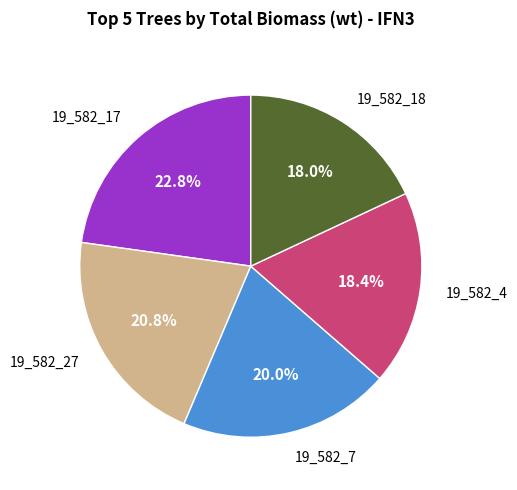

Is there a majority slice in this chart?

No